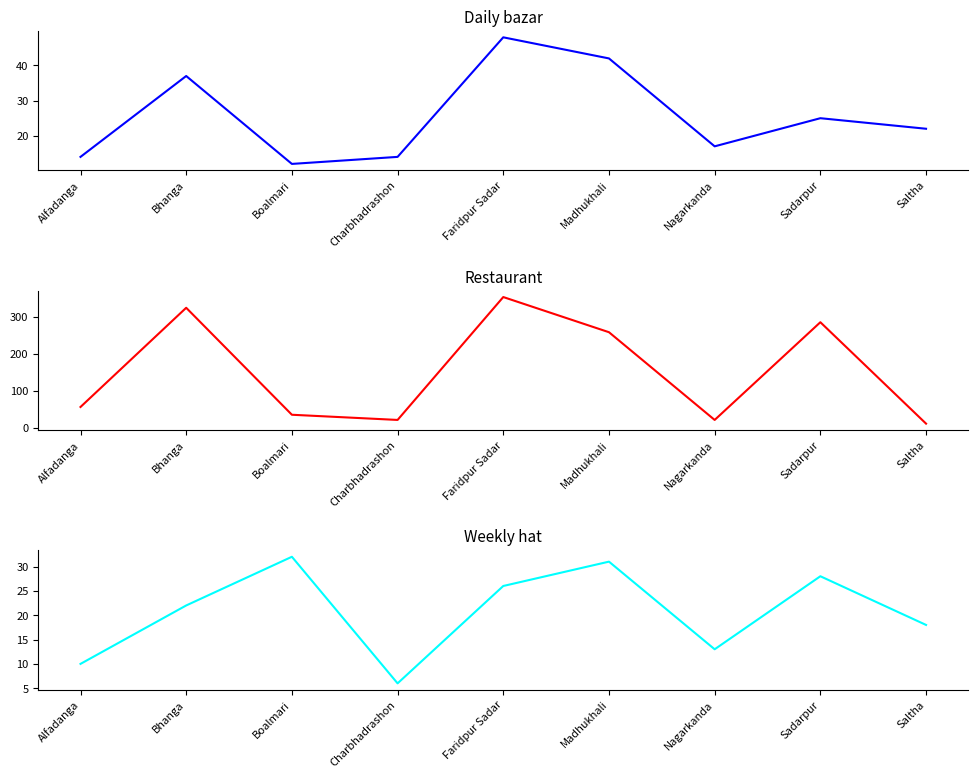

At which category is the sum across all series the highest?

Faridpur Sadar